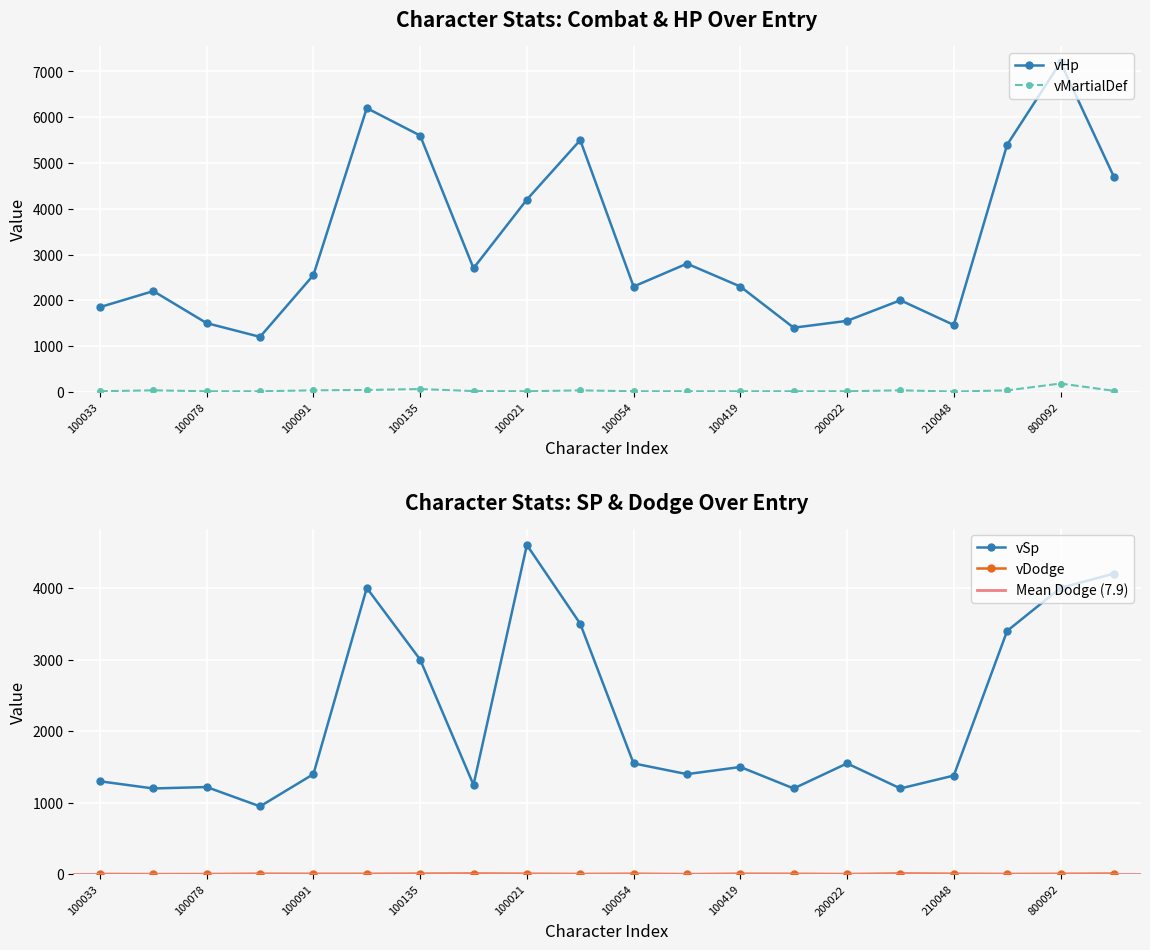

What is the maximum value shown in the chart?

7200